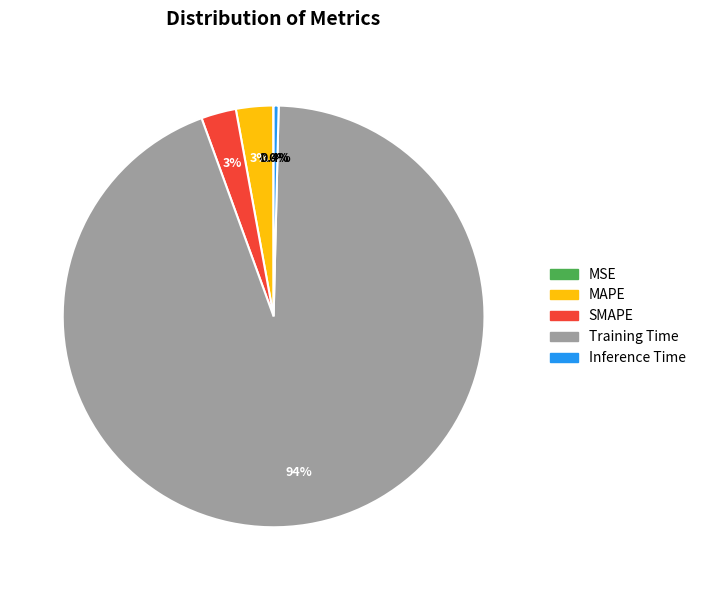

Does any single category account for the majority?

Yes